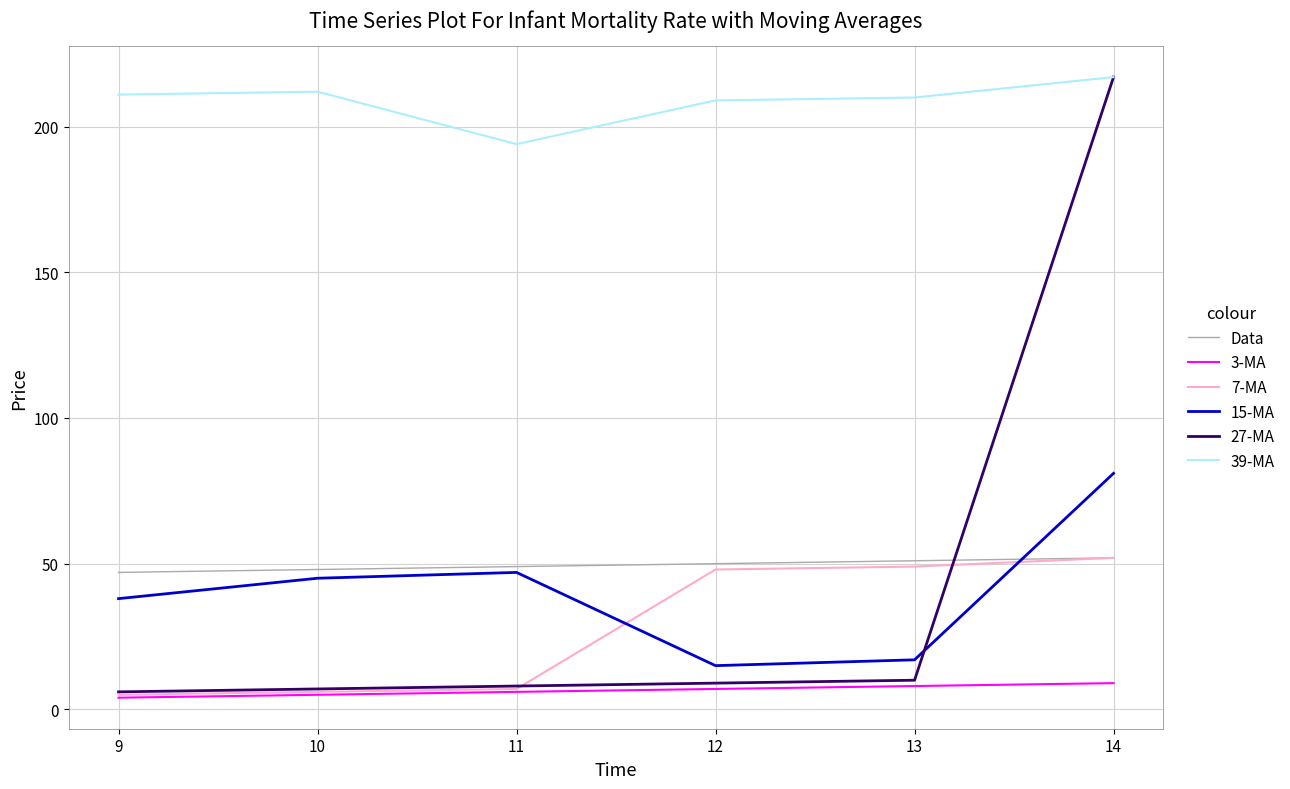

Which category has the highest value across all series?

14